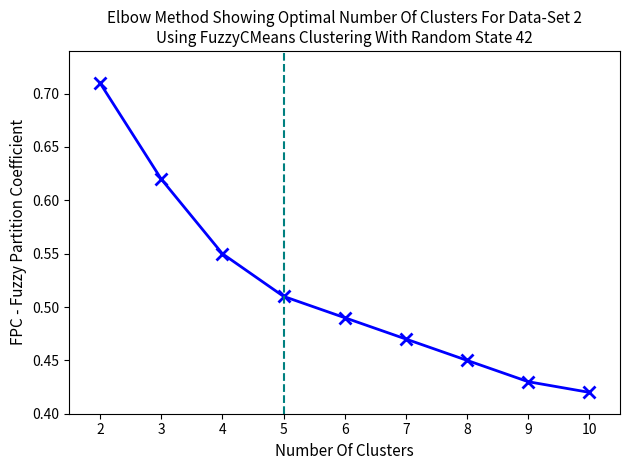

Rank the categories by value from lowest to highest.

10, 9, 8, 7, 6, 5, 4, 3, 2